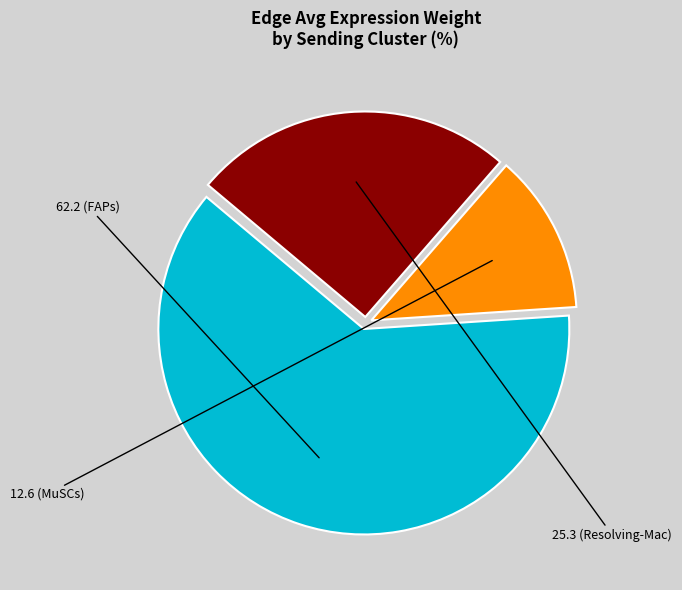

Is there any slice that represents more than half of the pie?

Yes